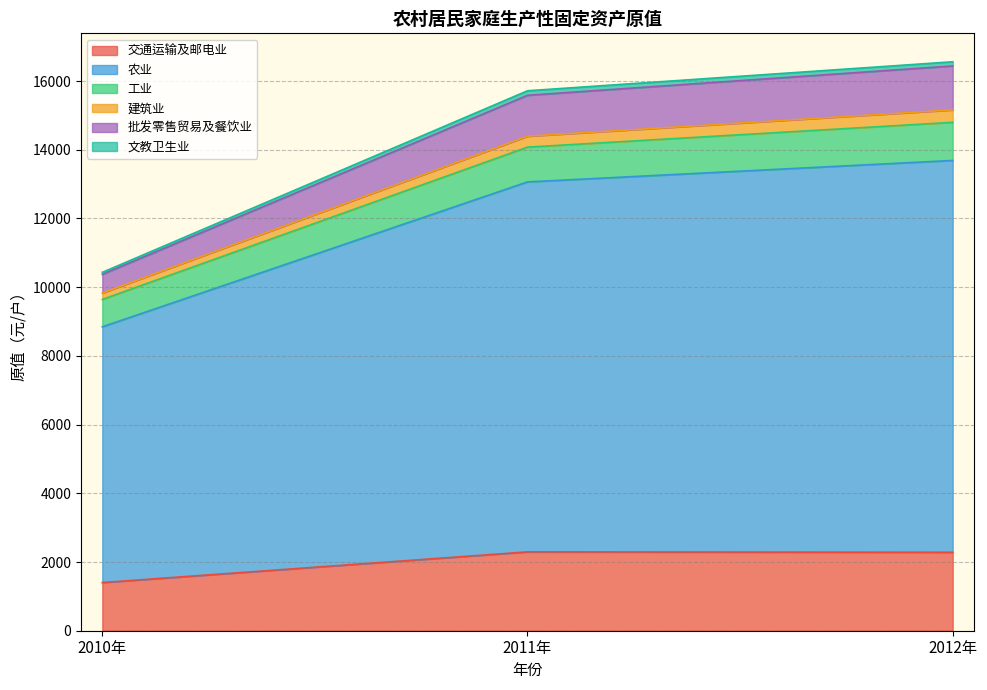

Rank the categories by 建筑业 value from highest to lowest.

2012年, 2011年, 2010年